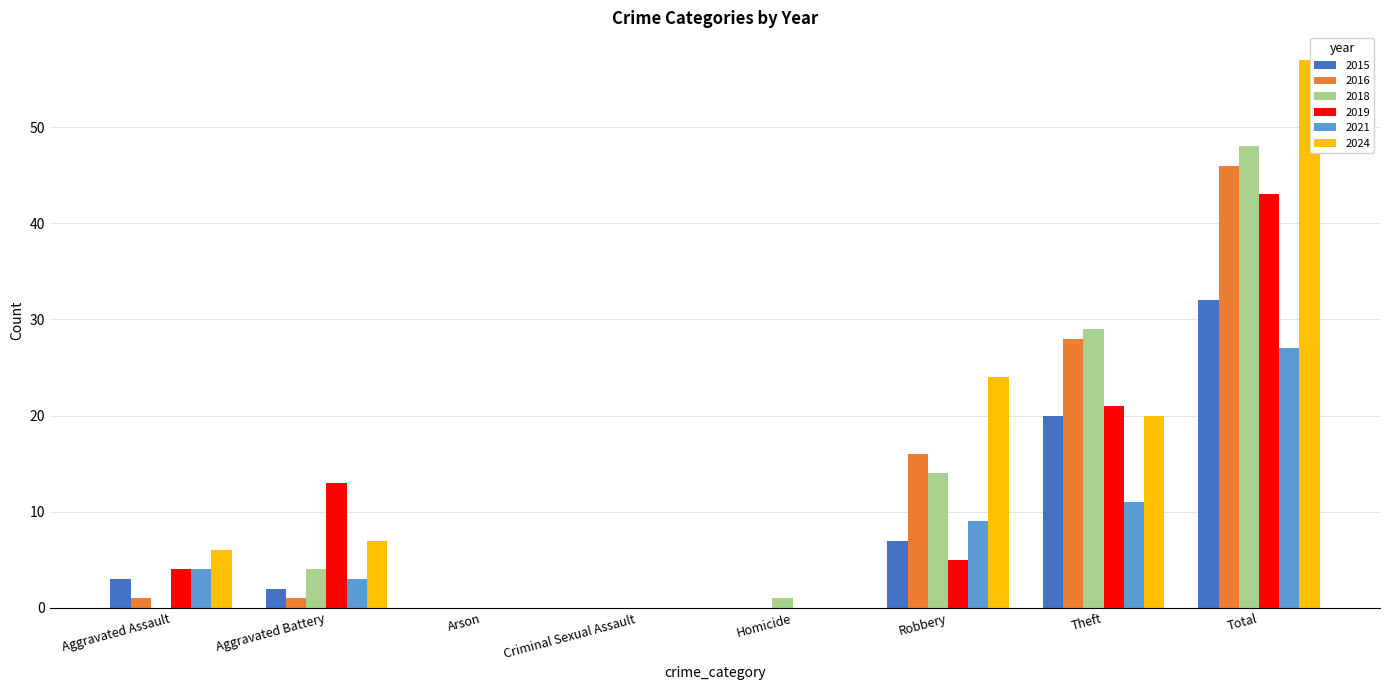

How many series are shown in this chart?

6